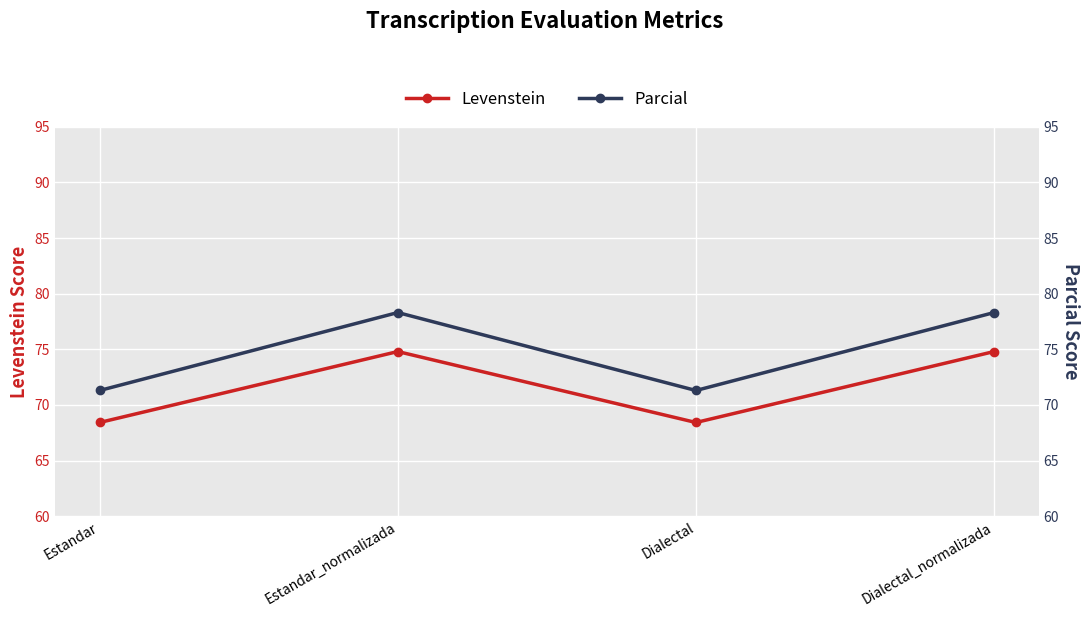

Which series has the widest spread of values?

Parcial